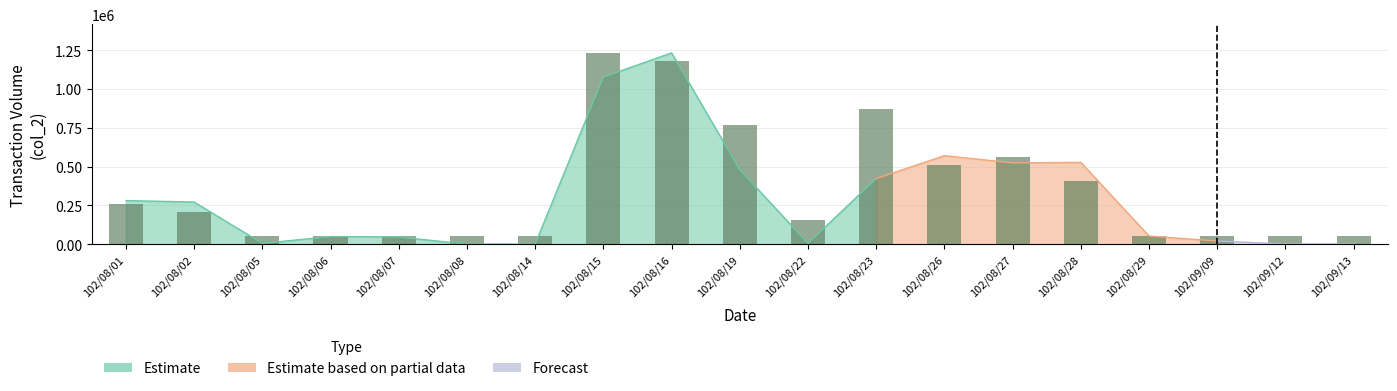

Reading left to right, extract all data points from this chart.

256627.1	205301.7	51325.4	51325.4	51325.4	51325.4	51325.4	1231810.0	1180484.6	769881.2	153976.2	872532.1	513254.2	564579.6	410603.3	51325.4	51325.4	51325.4	51325.4